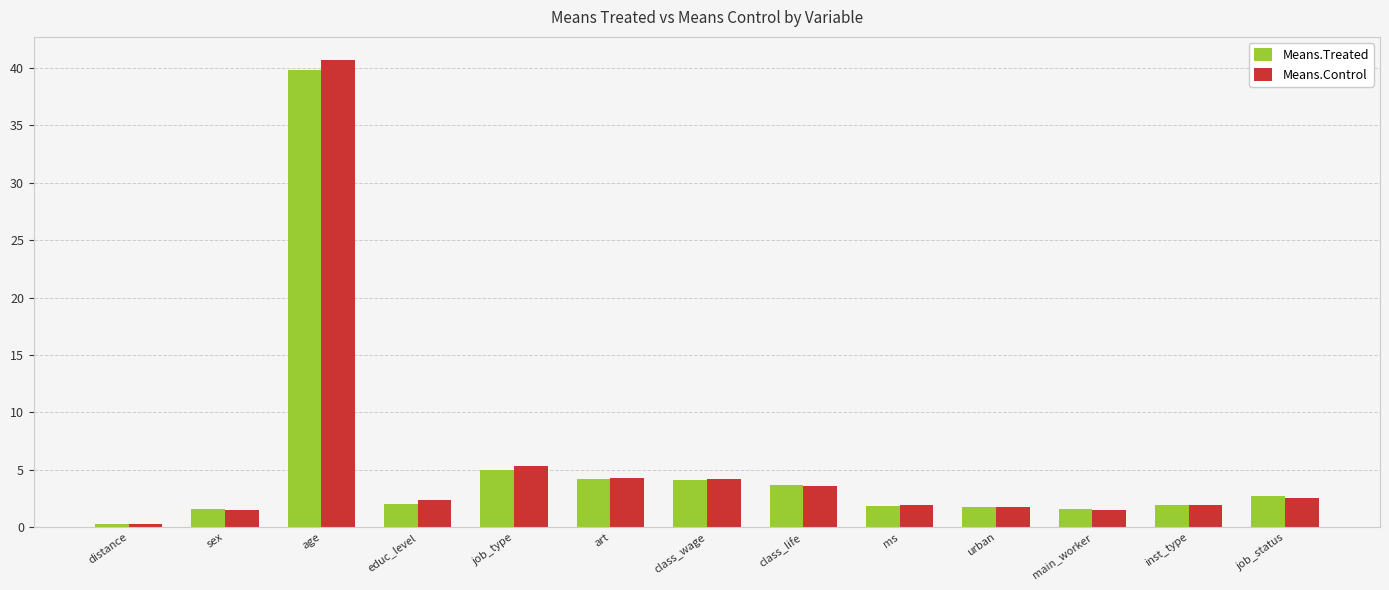

What position from the left is class_life?

8